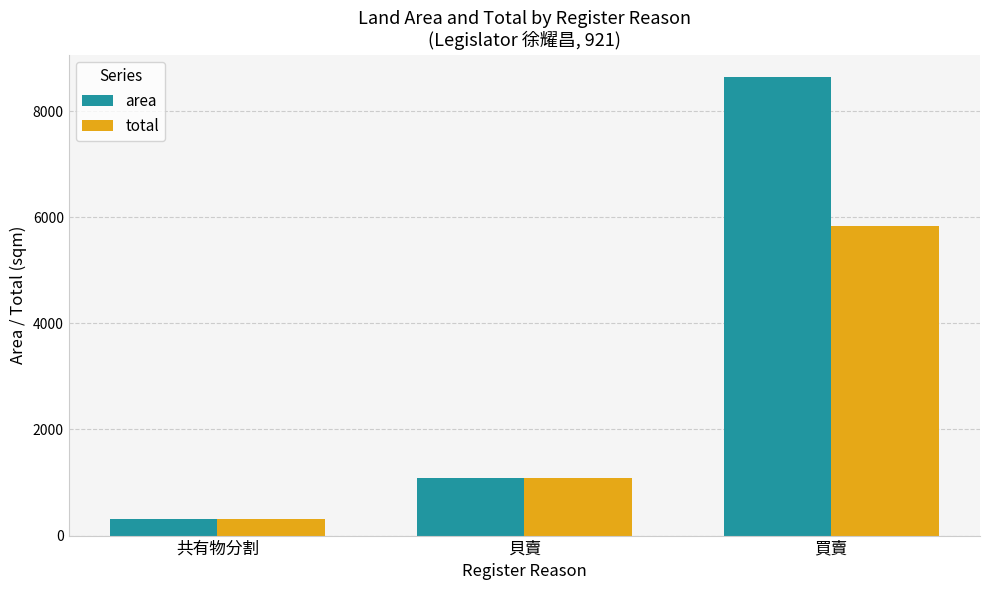

Rank the categories by area value from lowest to highest.

共有物分割, 貝賣, 買賣